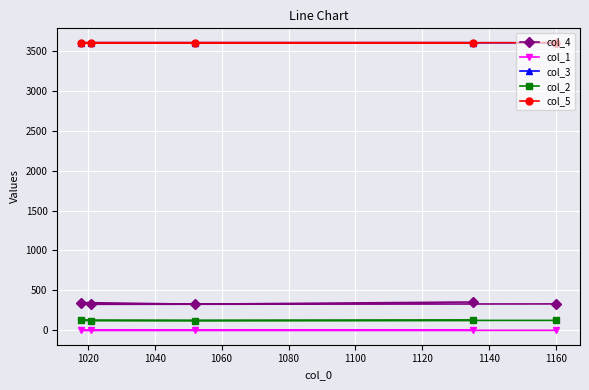

True or false: col_4 and col_3 intersect in this chart.

False